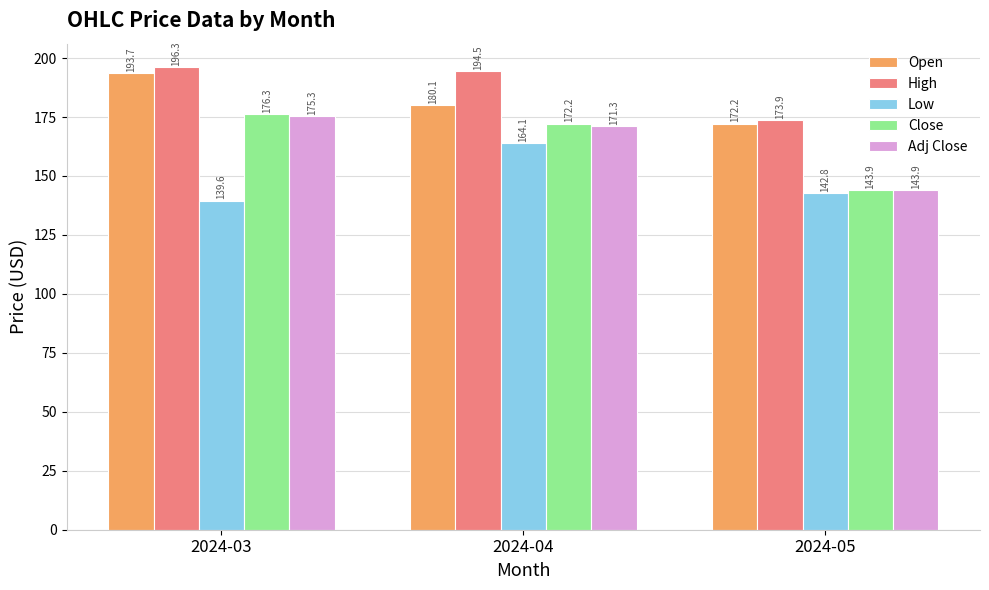

How many values in the Open series are below 180?

1